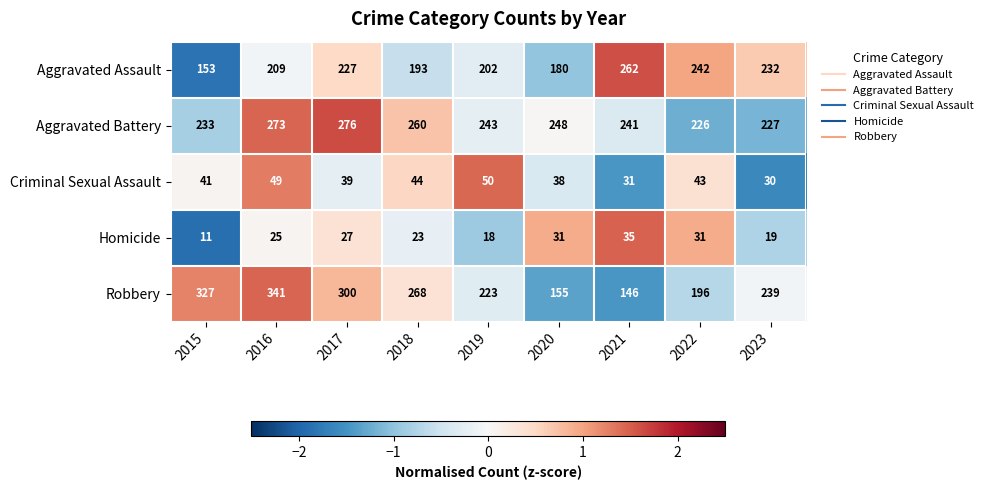

What is the difference between the maximum and minimum values in the Aggravated Battery series?

50